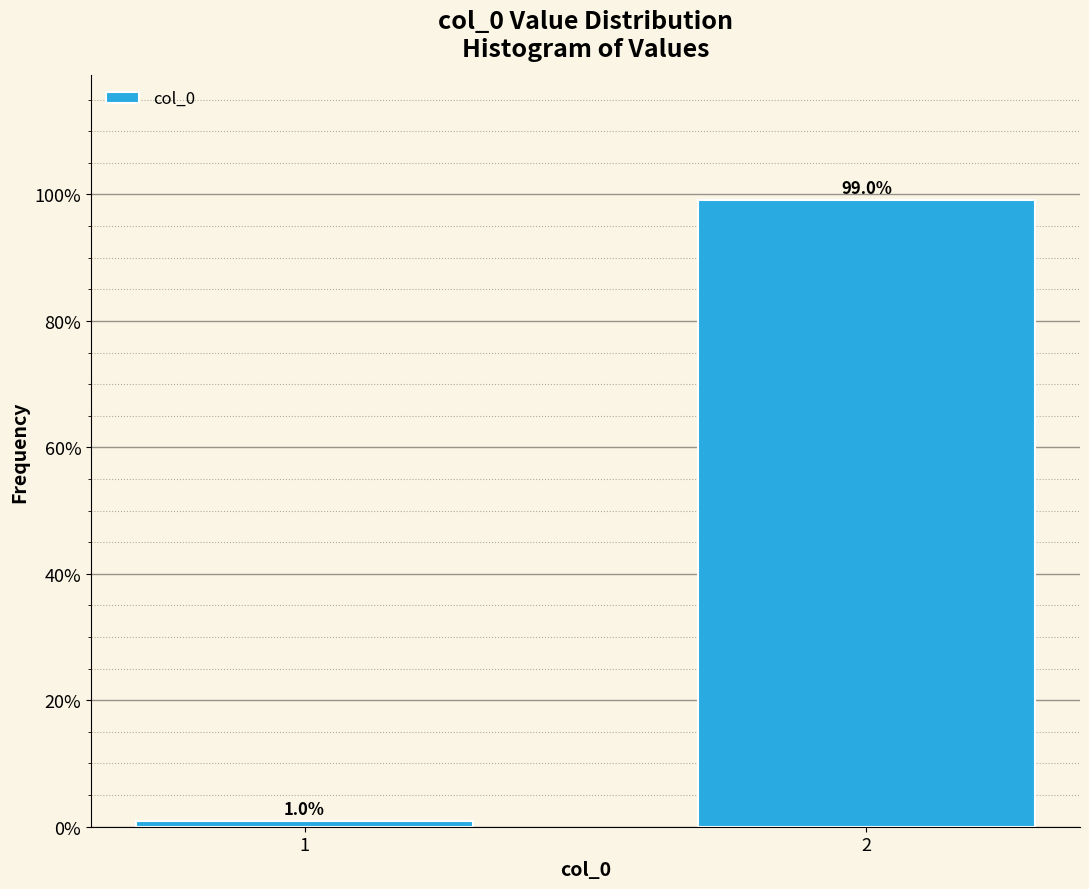

Reading left to right, transcribe all the data shown in this chart.

1=1.0	2=99.0